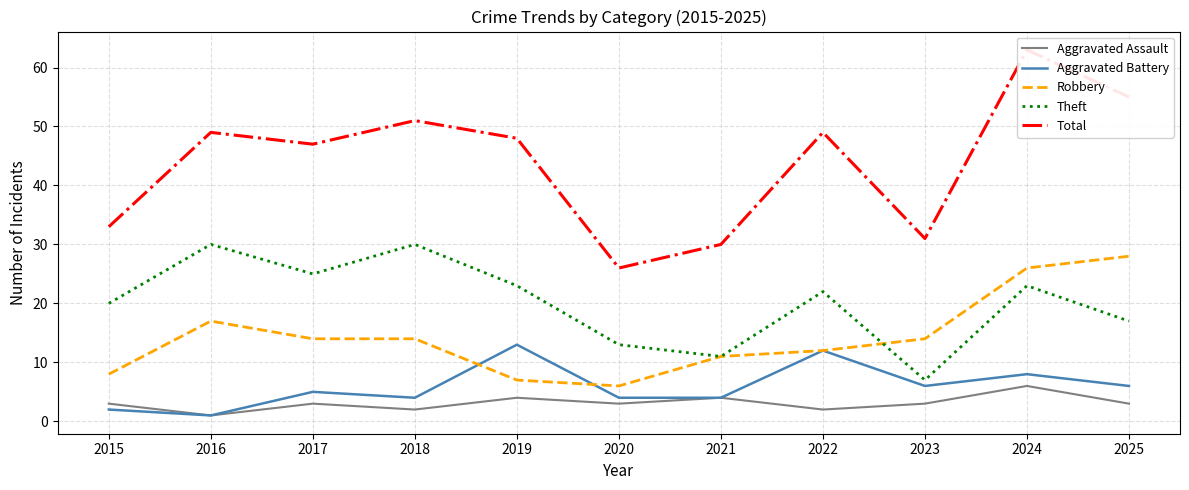

True or false: Aggravated Battery and Aggravated Assault intersect in this chart.

False